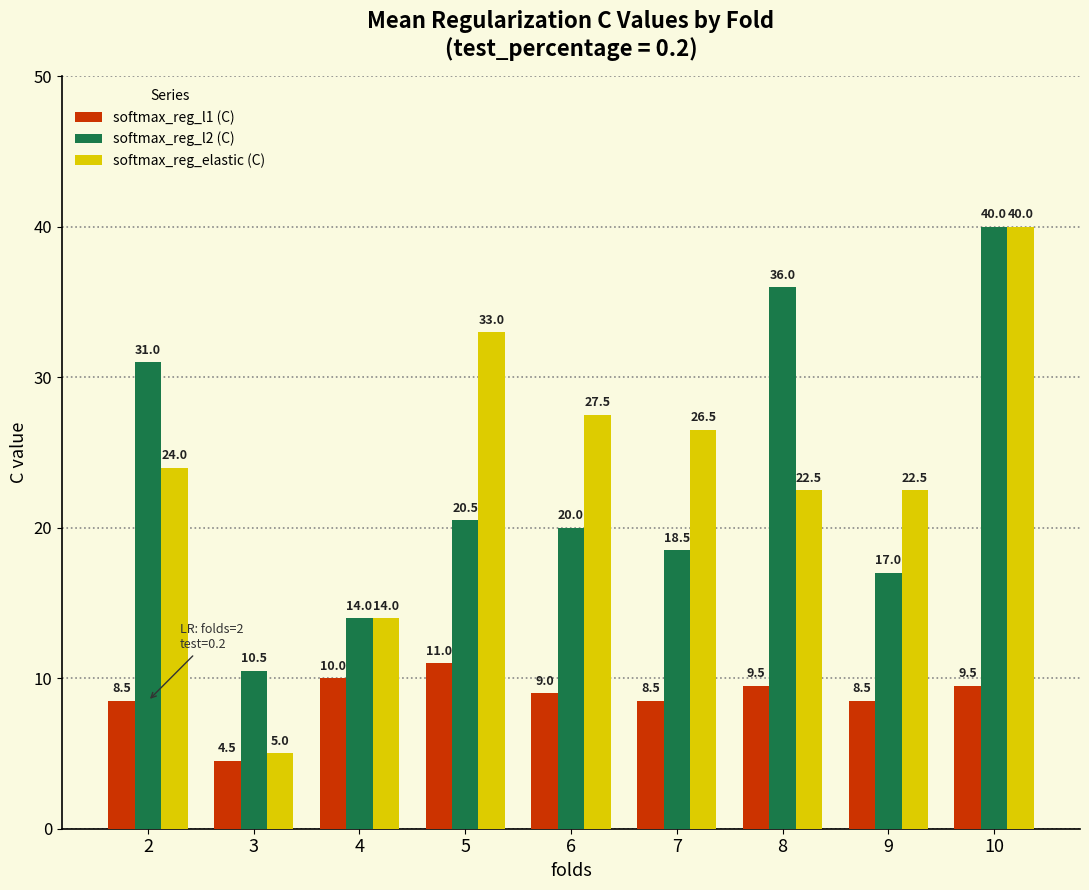

How many series are shown in this chart?

3